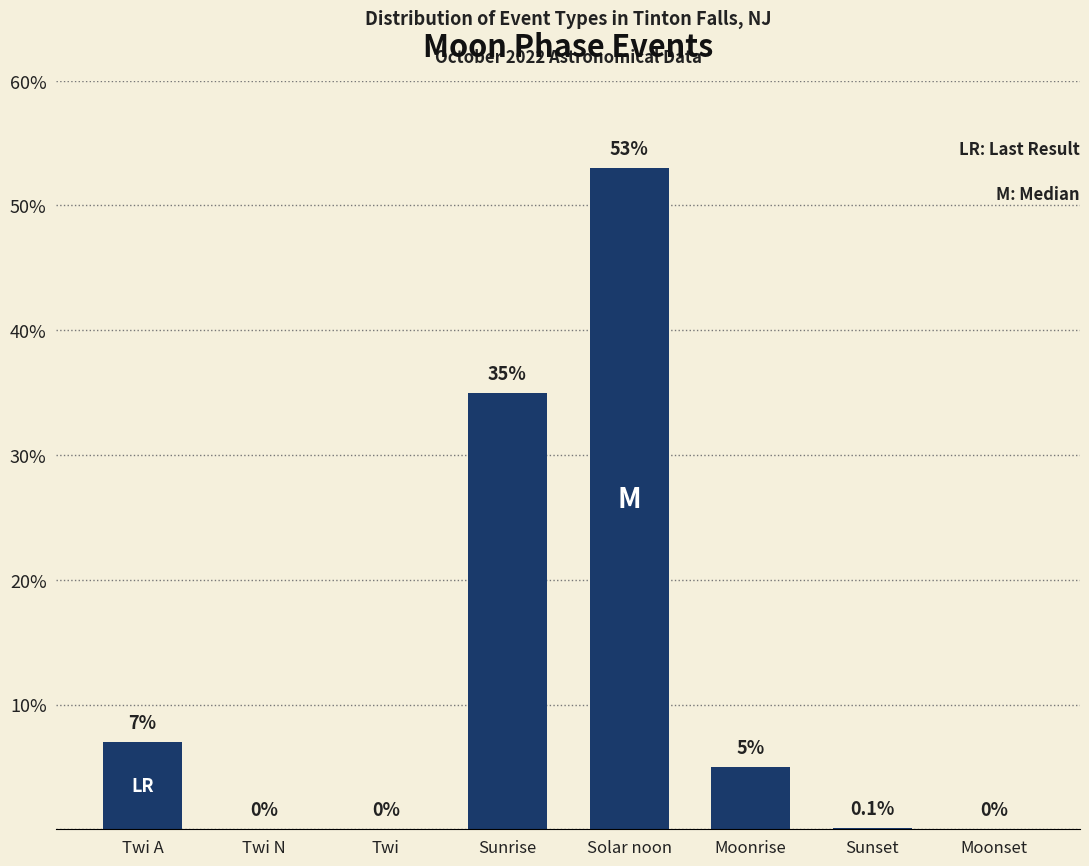

Are the bars grouped side by side (vs. stacked)?

No